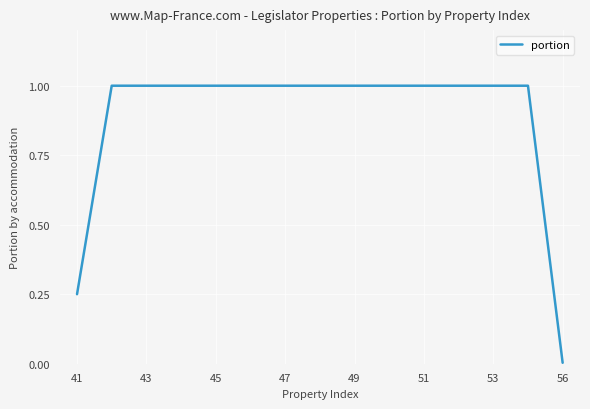

Is it true that the value at 41 is 0.4?

False